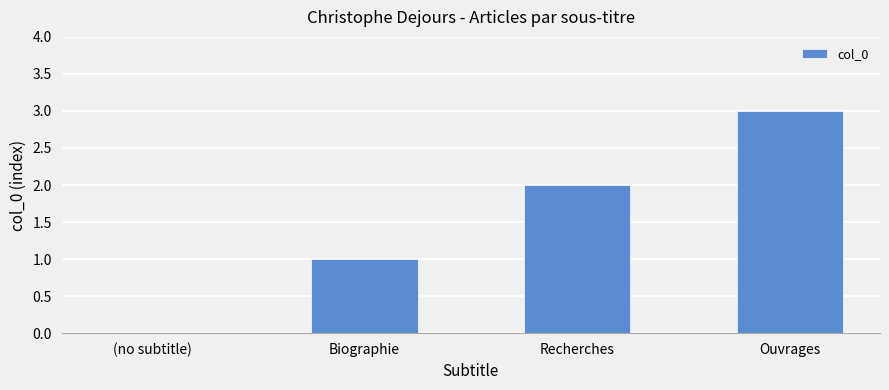

At which label is the value closest to 1?

Biographie